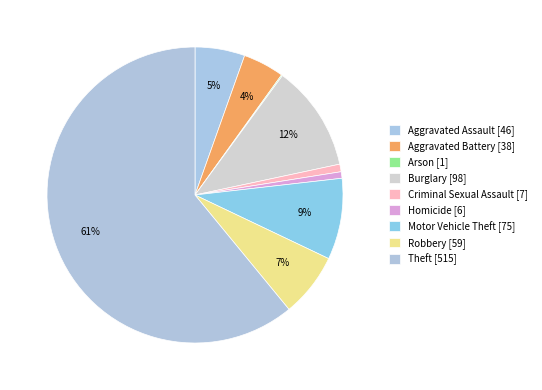

To the nearest percent, what is the difference between the largest and smallest slice percentages?

61%